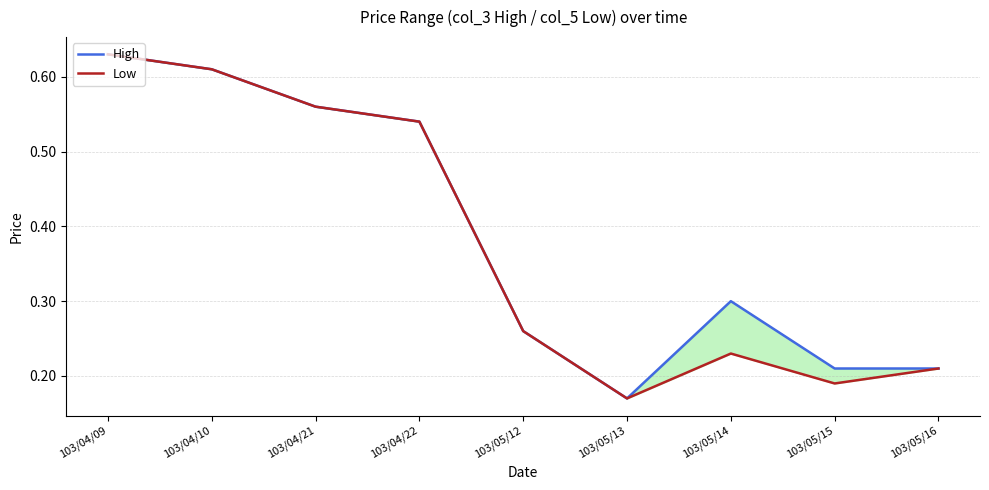

Rank the series at 103/04/09 from highest to lowest value.

High, Low